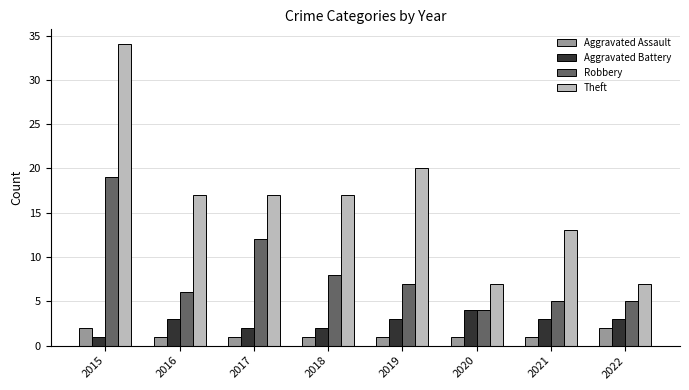

What are all the series names shown in the legend?

Aggravated Assault, Aggravated Battery, Robbery, Theft